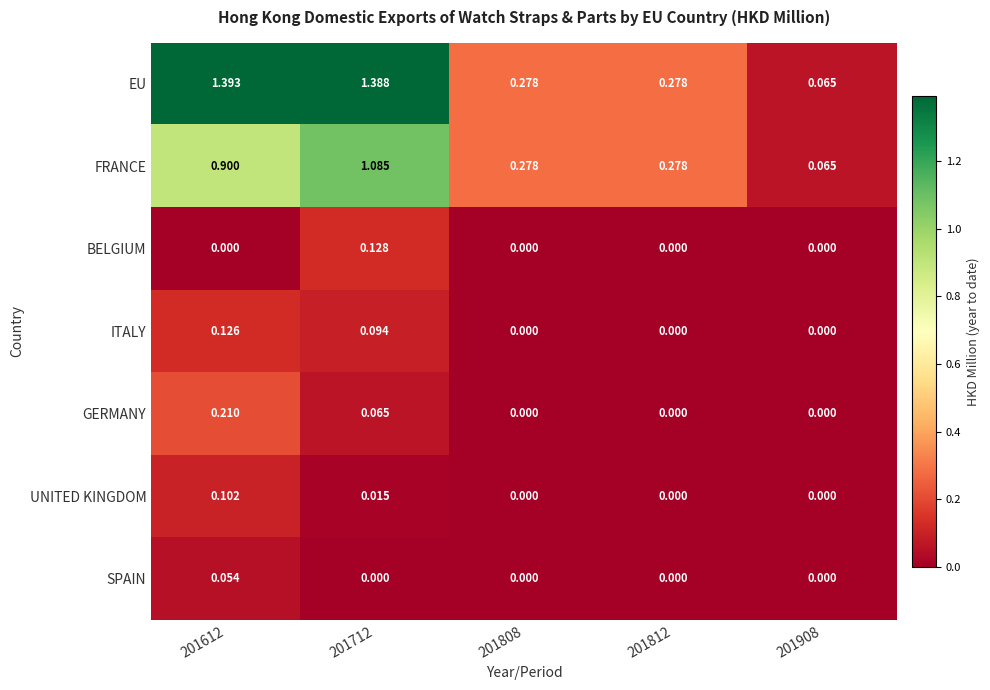

Which series has the widest spread of values?

EU